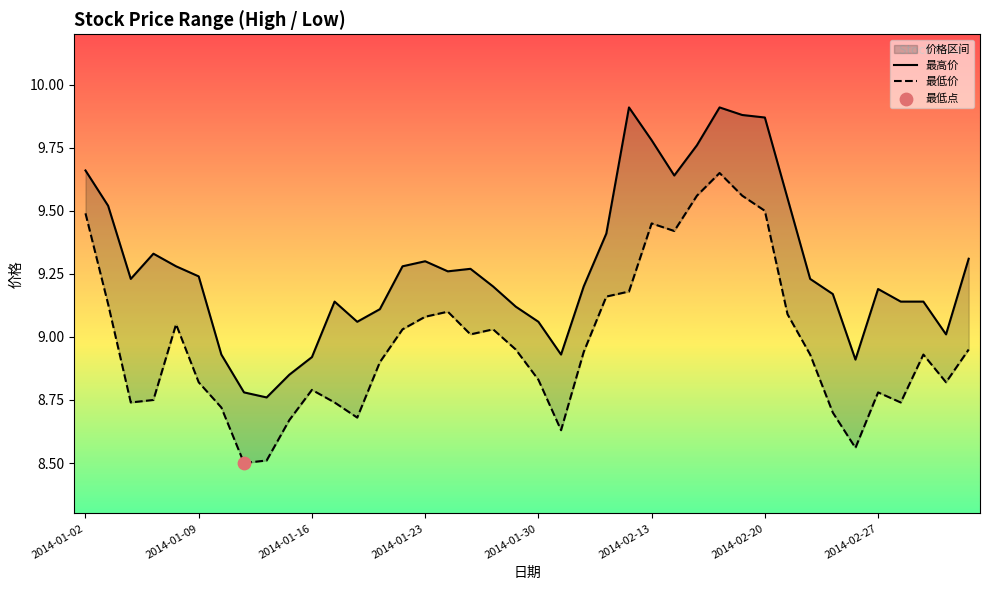

What is the total value across all series at 18?

18.2